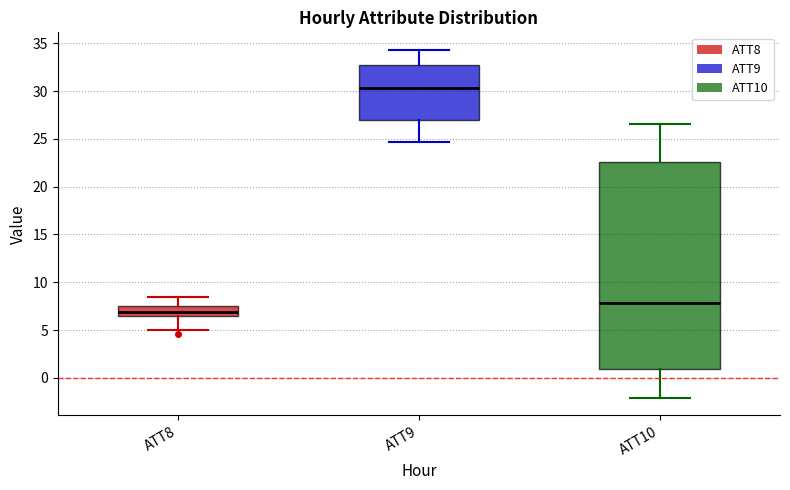

Comparing the boxes themselves (not the whiskers), which one is the tallest?

ATT10